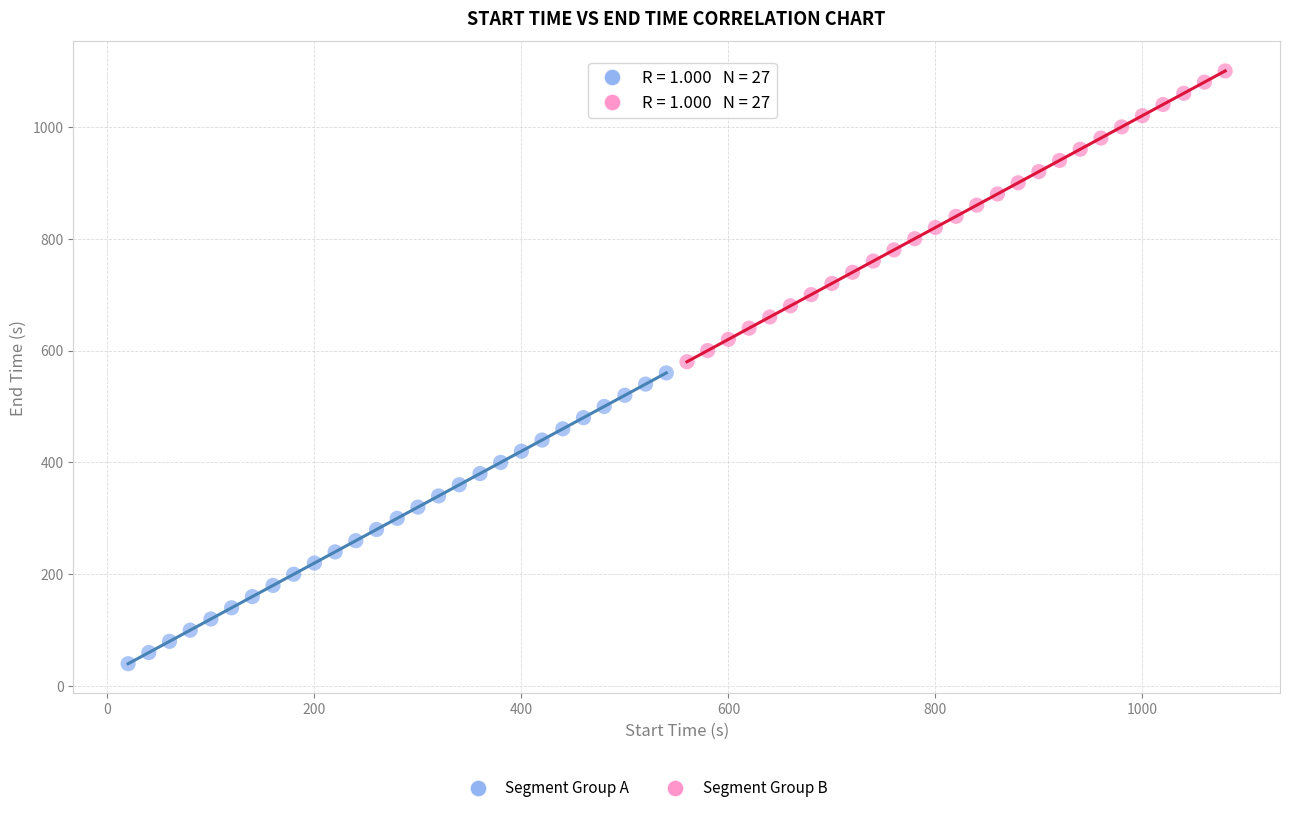

Which series reaches the maximum Y coordinate?

Segment Group B